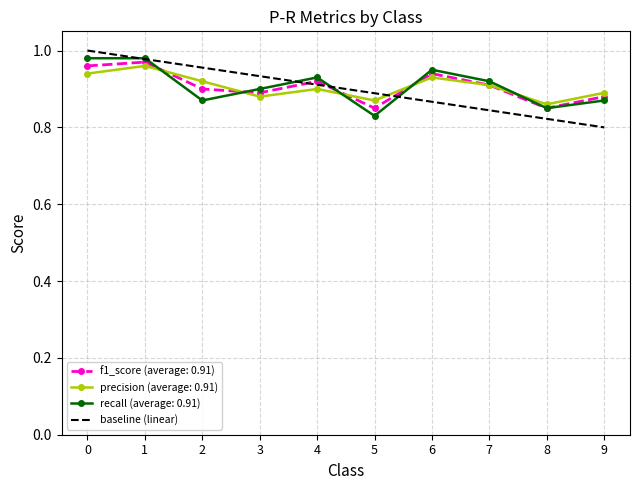

Is it true that baseline (linear) equals 1.2 at 8?

False